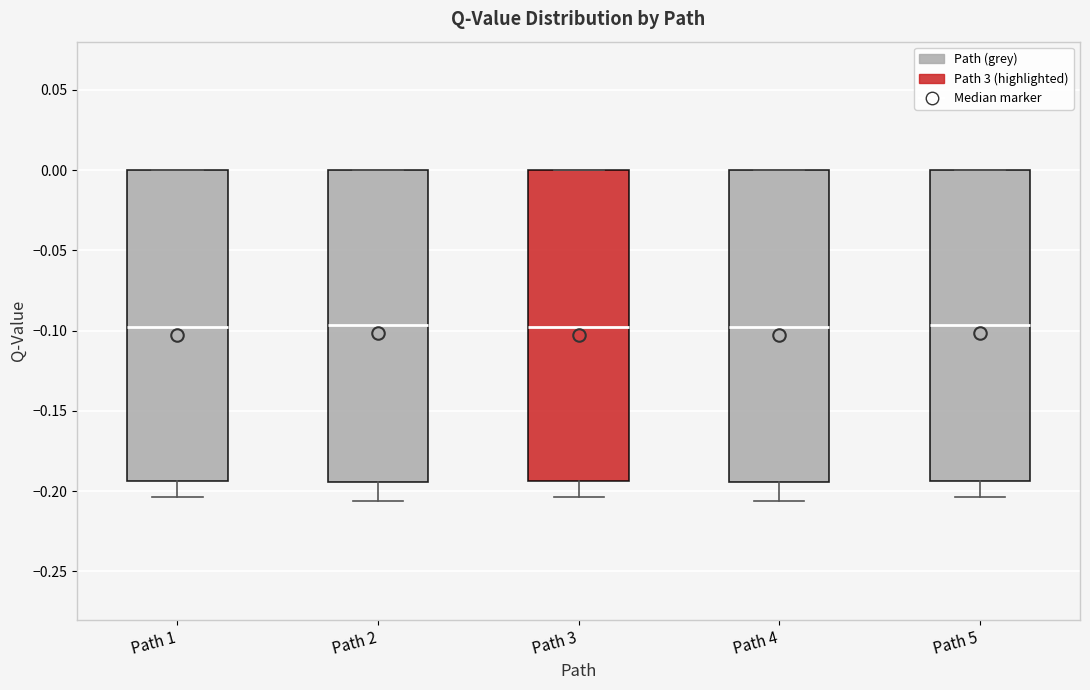

Reading left to right, transcribe this box plot: for each box, give where its median line is, the range the box spans, and where its two whiskers end, as read against the y-axis. The values are not printed on the chart, so give them approximately, as read against the axis.

Path 1: median -0.100, box -0.195 to 0.000, whiskers -0.205 to 0.000
Path 2: median -0.095, box -0.195 to 0.000, whiskers -0.205 to 0.000
Path 3: median -0.100, box -0.195 to 0.000, whiskers -0.205 to 0.000
Path 4: median -0.100, box -0.195 to 0.000, whiskers -0.205 to 0.000
Path 5: median -0.095, box -0.195 to 0.000, whiskers -0.205 to 0.000